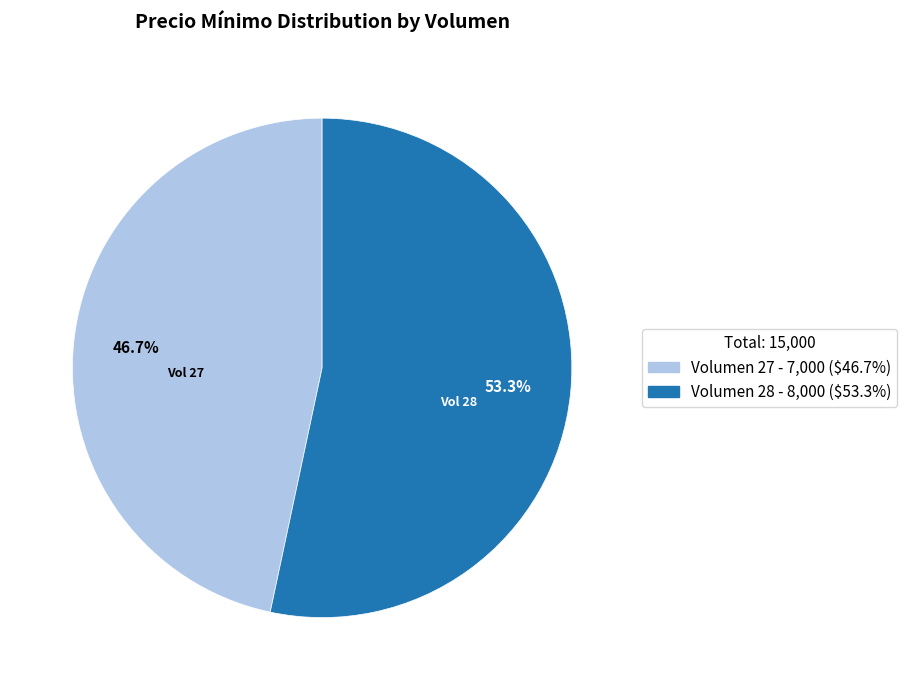

Is there a majority slice in this chart?

Yes